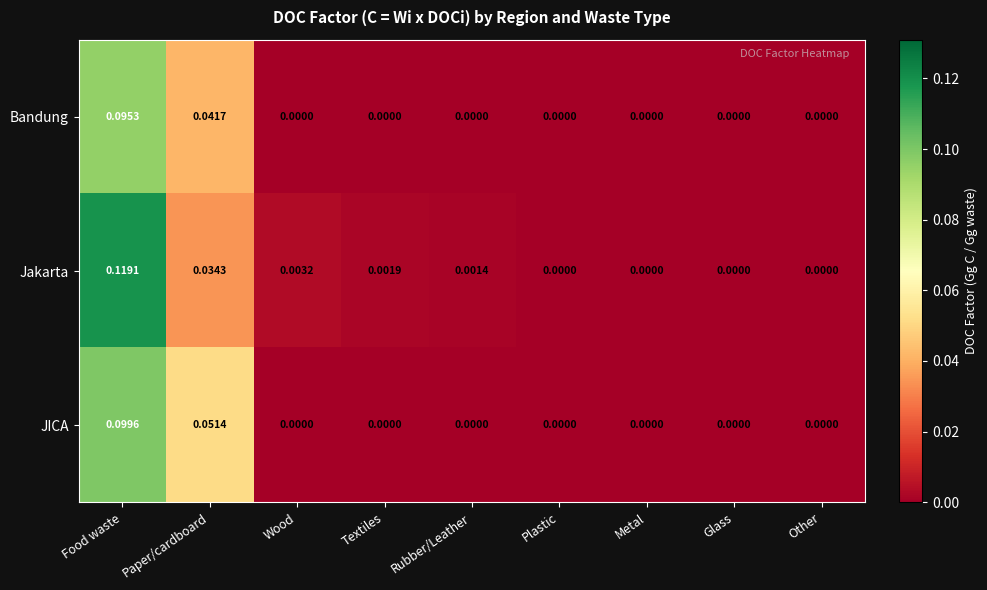

Which series has the widest spread of values?

Jakarta